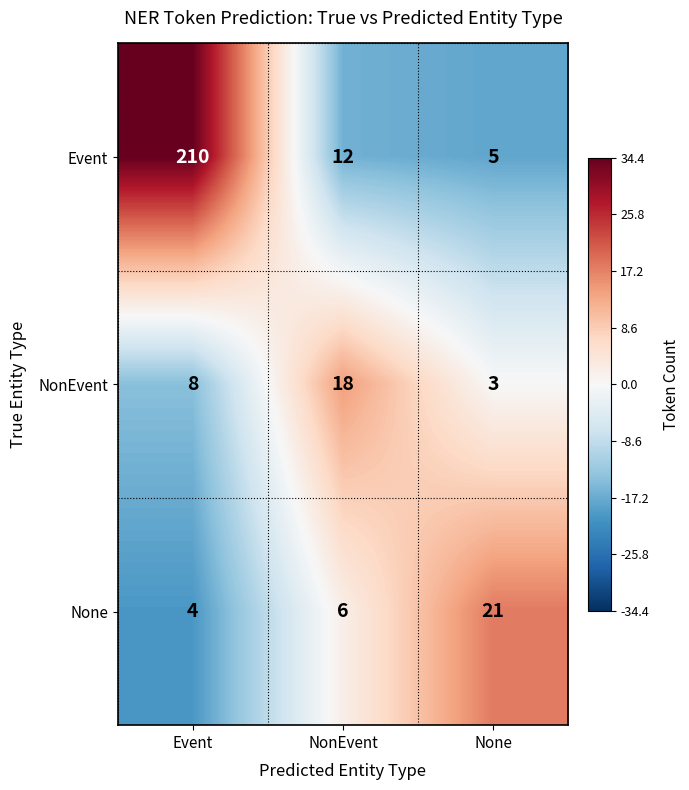

What is the sum of the NonEvent values at NonEvent and None?

21